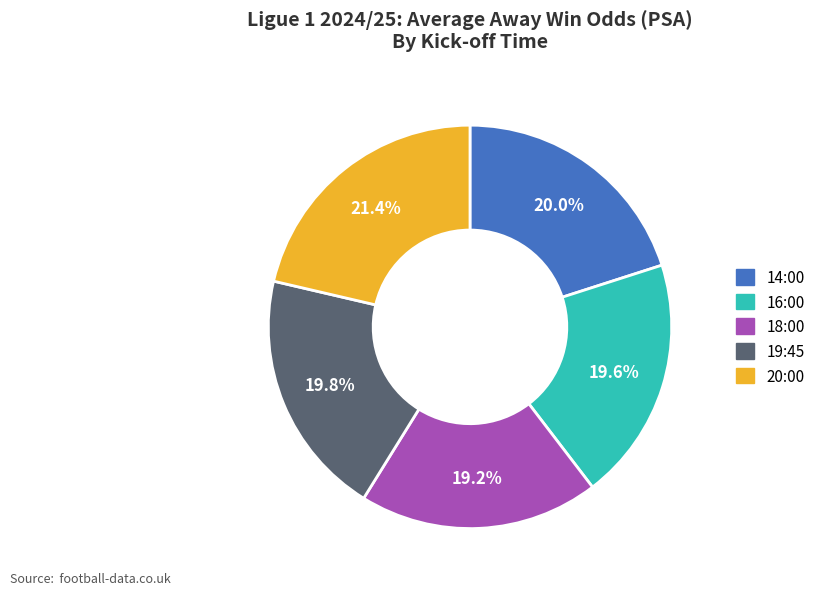

To the nearest percent, what is the combined percentage of 20:00 and 18:00?

41%